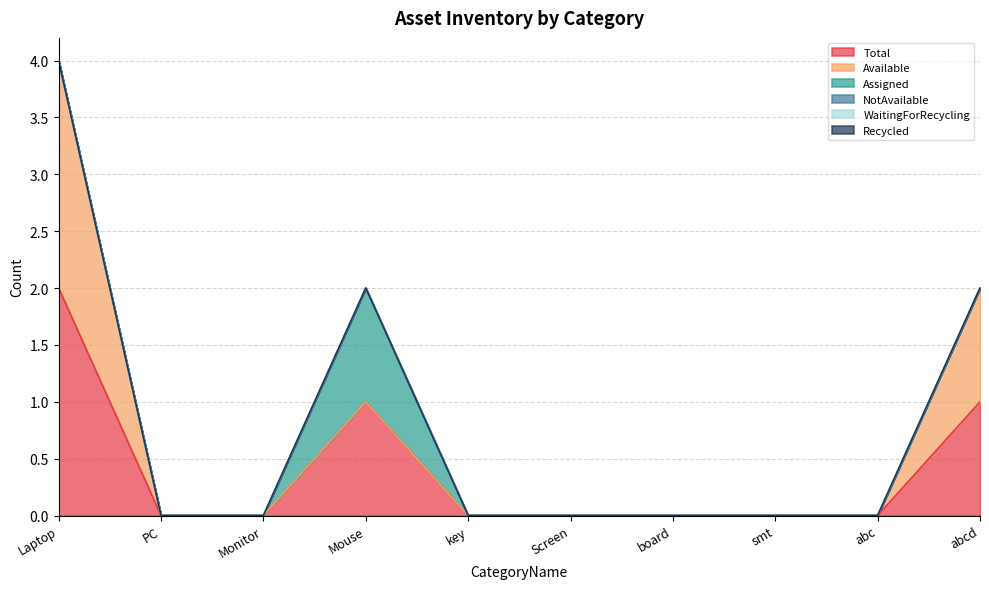

Reading left to right, transcribe all the data shown in this chart.

Total: 2	0	0	1	0	0	0	0	0	1
Available: 2	0	0	0	0	0	0	0	0	1
Assigned: 0	0	0	1	0	0	0	0	0	0
NotAvailable: 0	0	0	0	0	0	0	0	0	0
WaitingForRecycling: 0	0	0	0	0	0	0	0	0	0
Recycled: 0	0	0	0	0	0	0	0	0	0